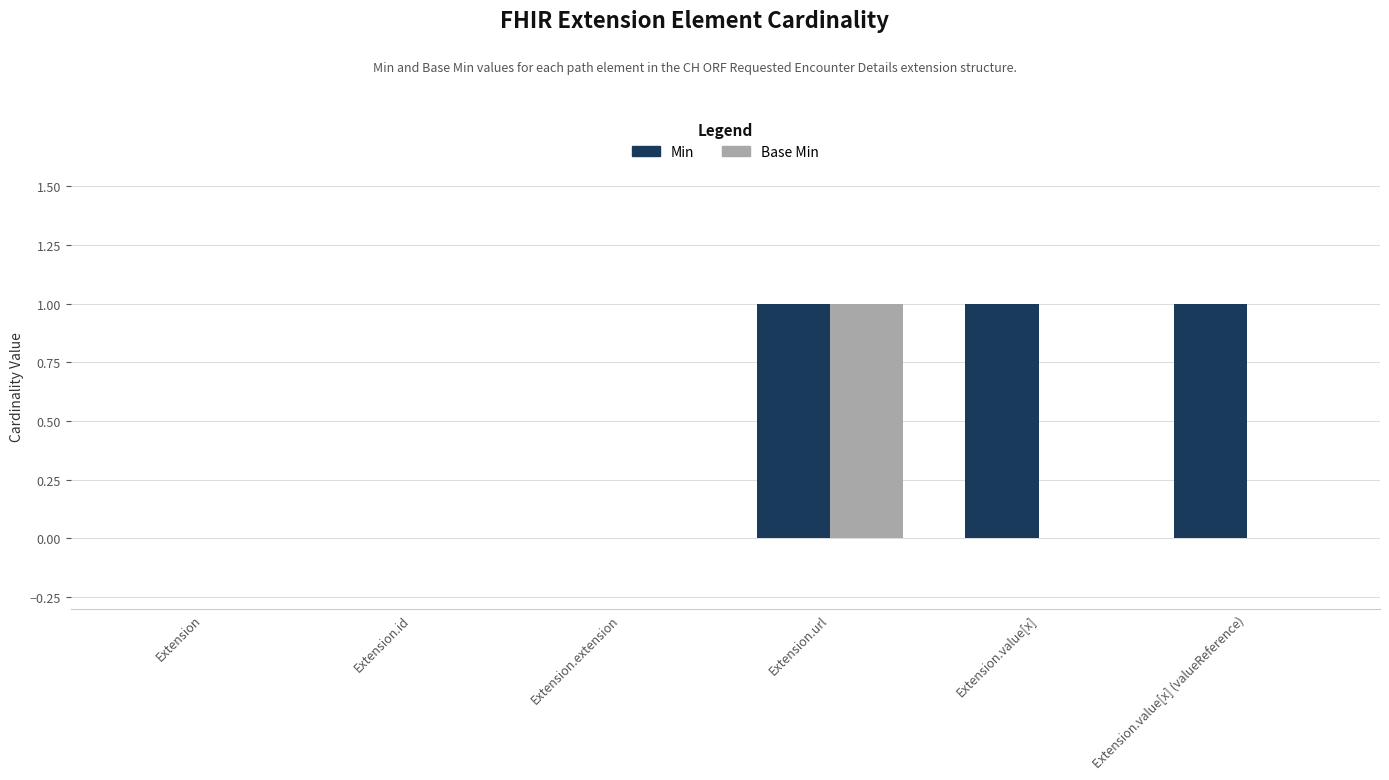

Which series has the largest total across all categories?

Min